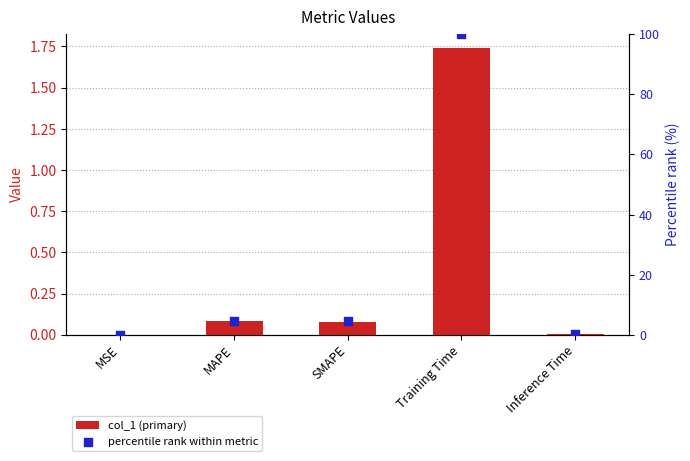

At which category is the sum across all series the highest?

Training Time